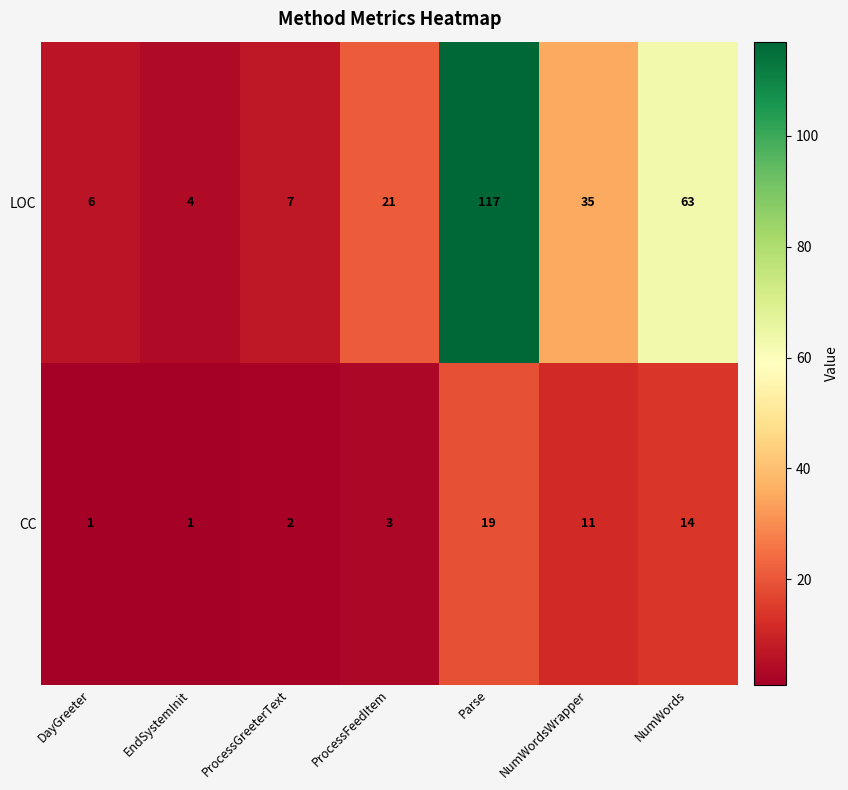

Count the number of categories in the chart.

7